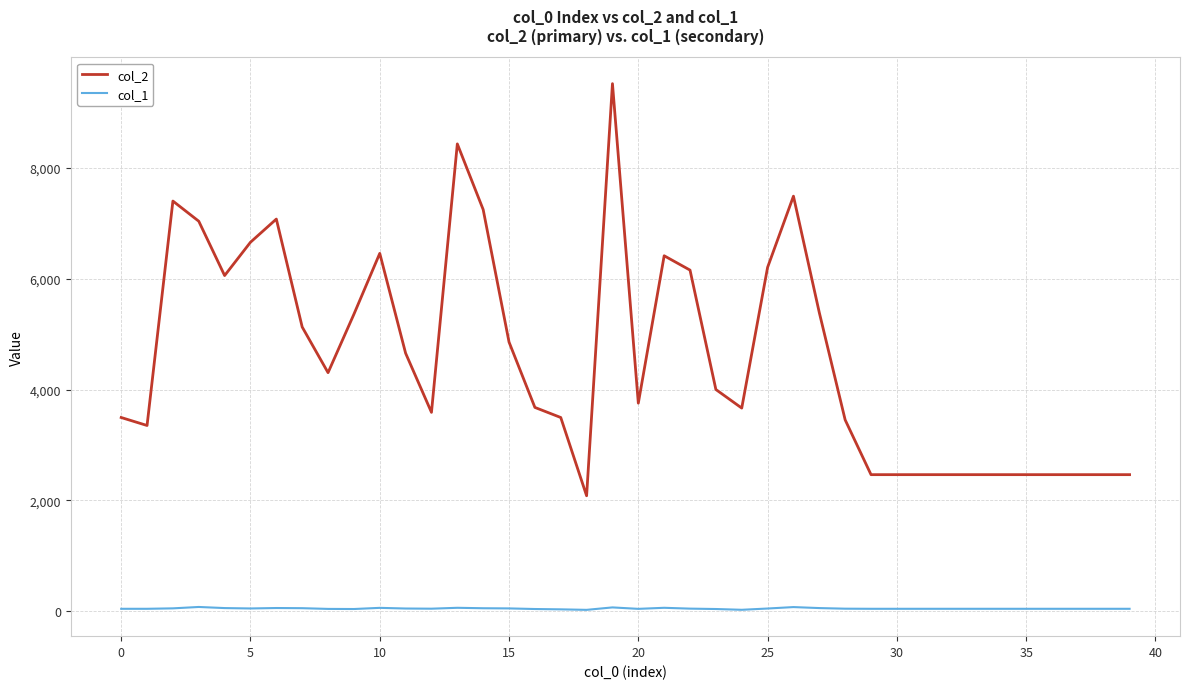

True or false: col_1 and col_2 intersect in this chart.

False